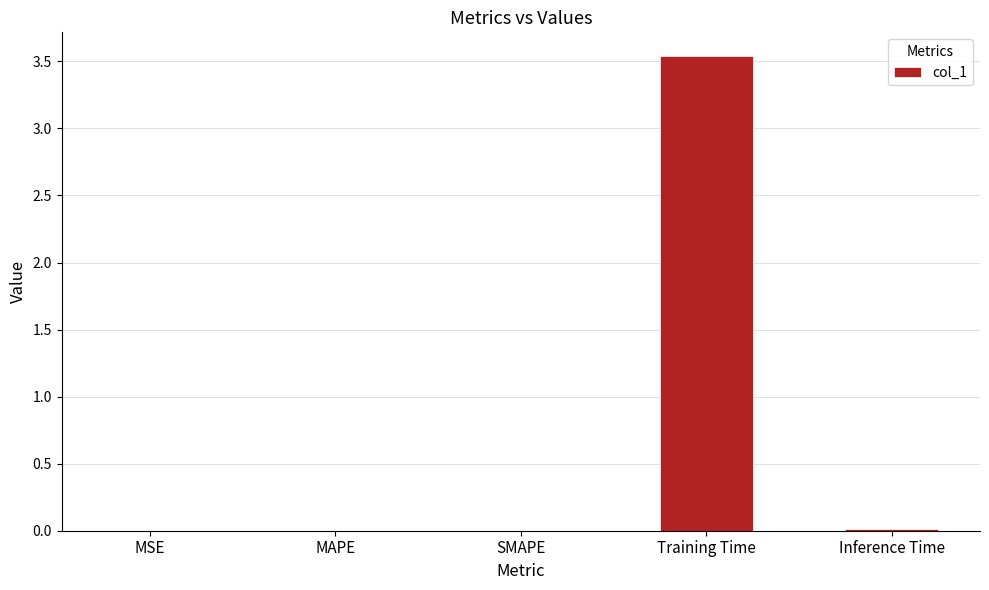

Does the chart contain stacked bars?

No